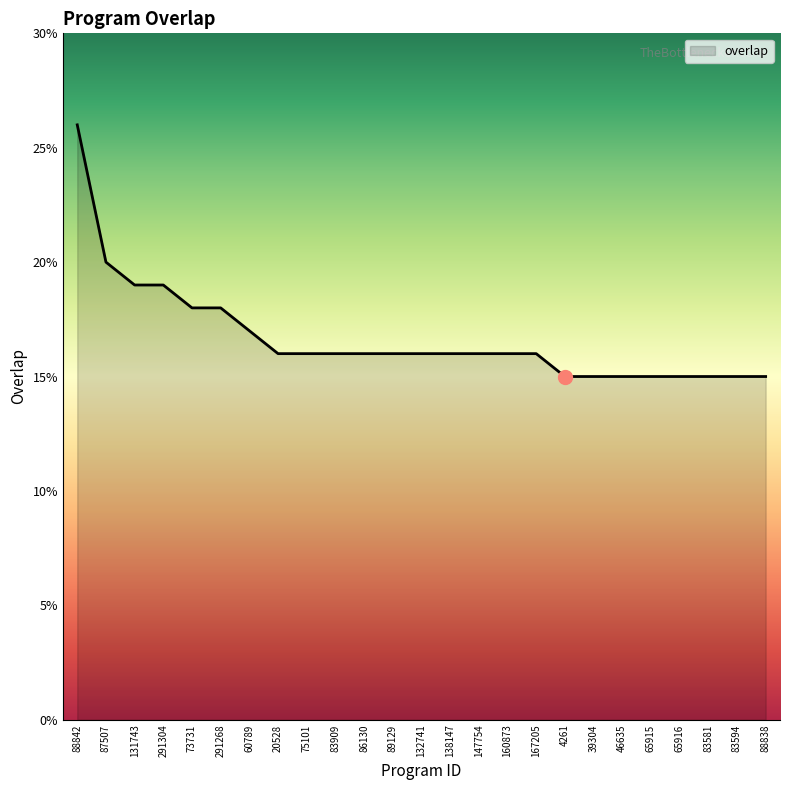

The value at 167205 is 24. True or false?

False